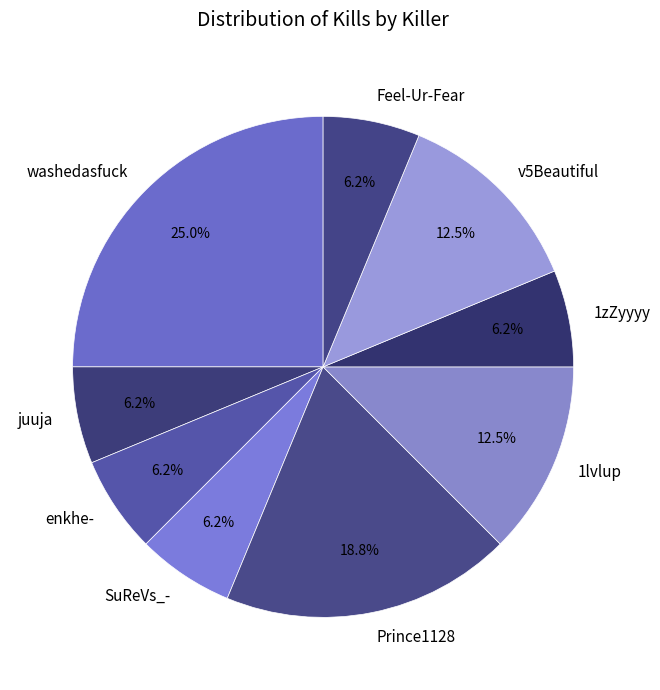

Does any single category account for the majority?

No